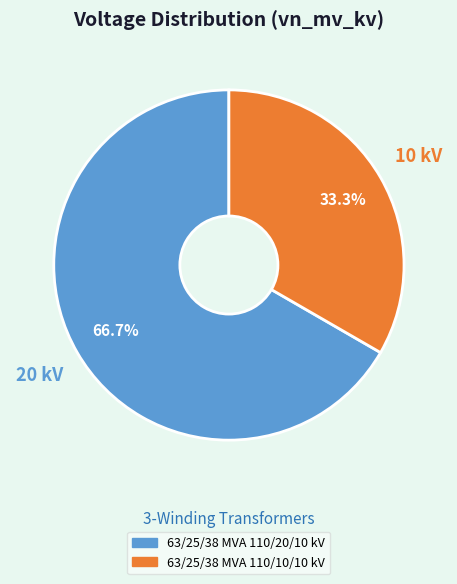

Which has a higher value, 63/25/38 MVA 110/10/10 kV or 63/25/38 MVA 110/20/10 kV?

63/25/38 MVA 110/20/10 kV